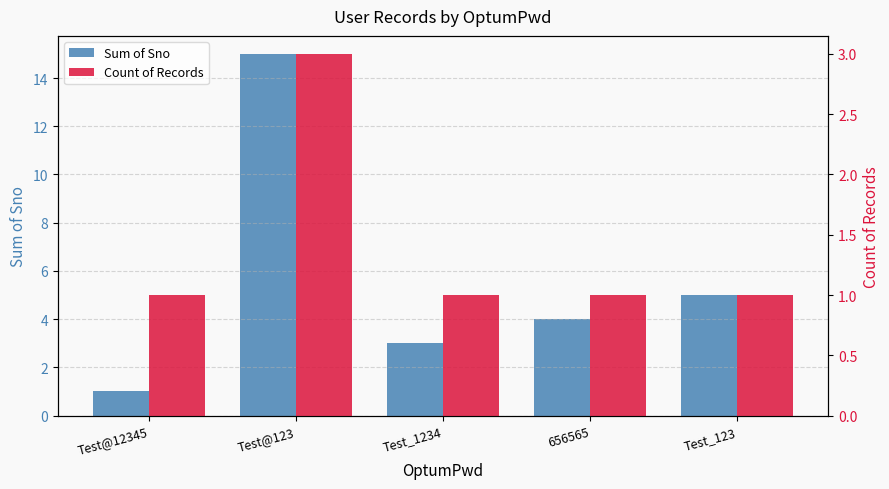

Reading left to right, extract all data points from this chart.

Sum of Sno: Test@12345=1	Test@123=15	Test_1234=3	656565=4	Test_123=5
Count of Records: Test@12345=1	Test@123=3	Test_1234=1	656565=1	Test_123=1